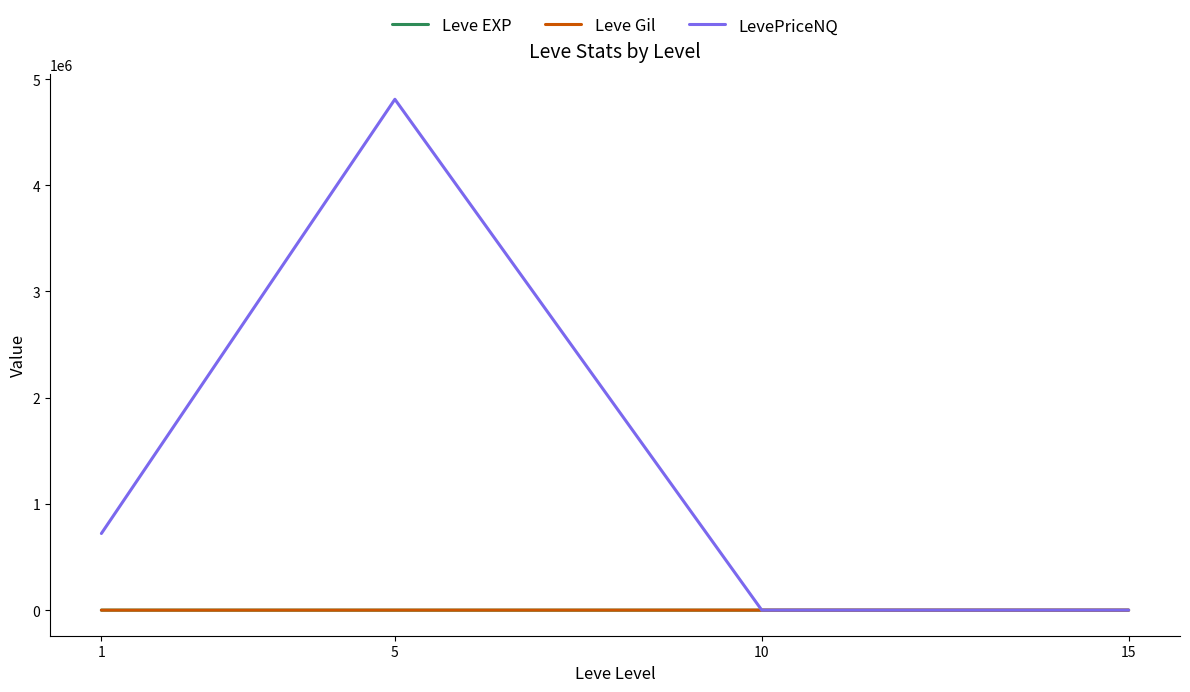

Is this an area chart (filled region under the line)?

No